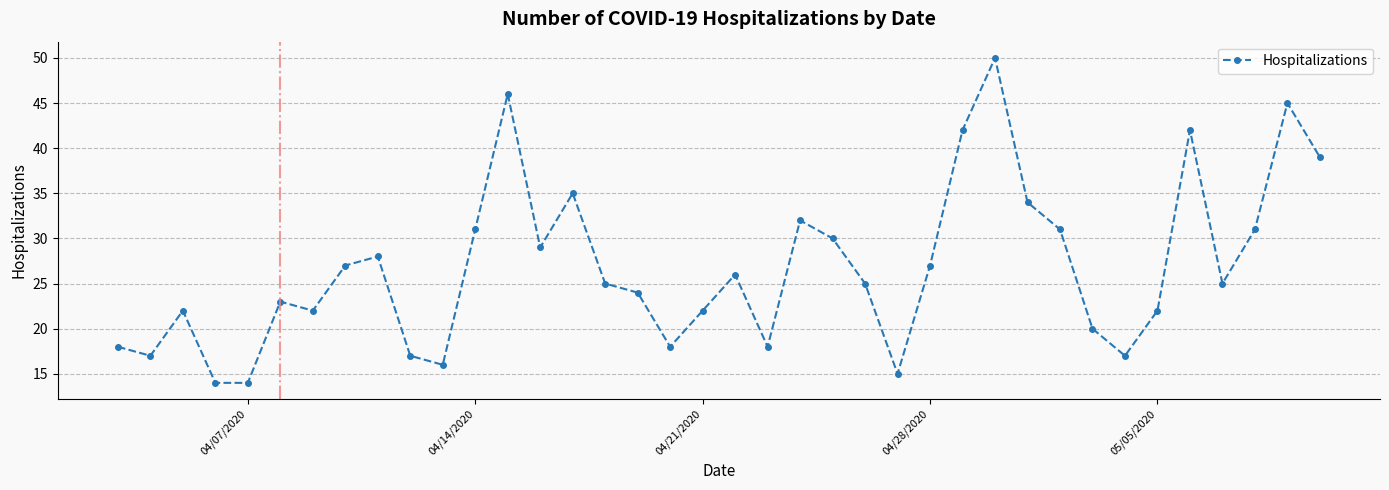

True or false: there are more than 2 points higher than both neighbors.

True